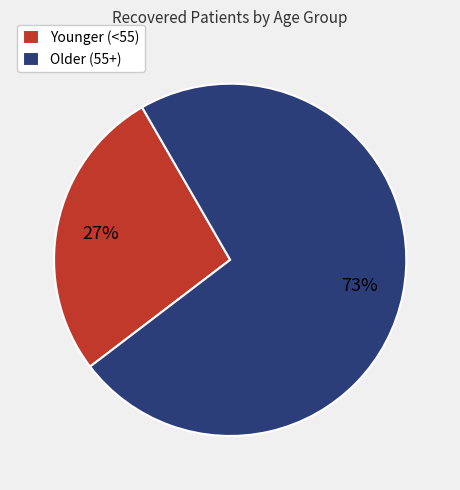

Do Younger (<55) and Older (55+) together represent more than half of the pie?

Yes